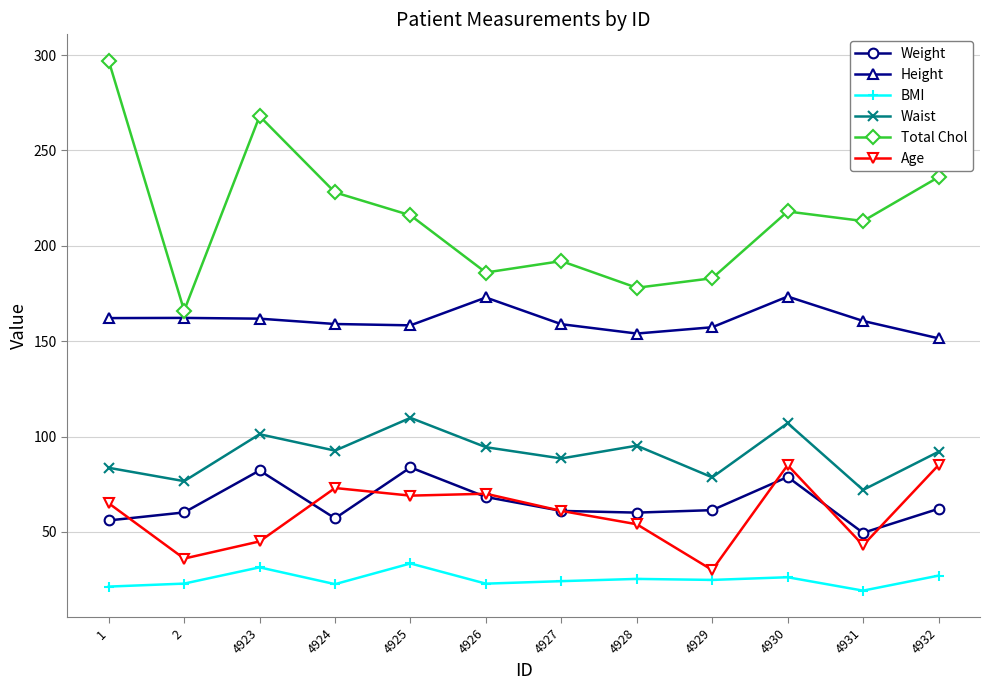

True or false: Age and Waist intersect in this chart.

False